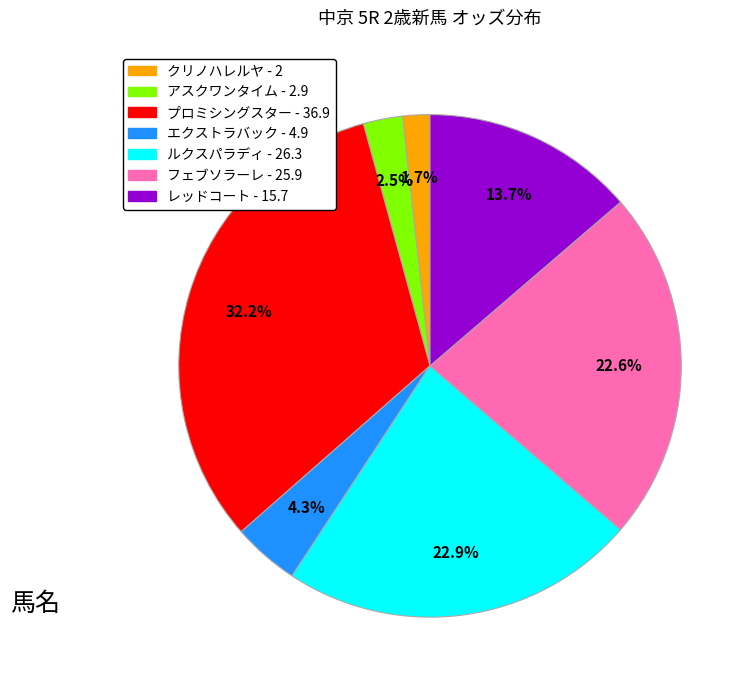

Does any single category account for the majority?

No